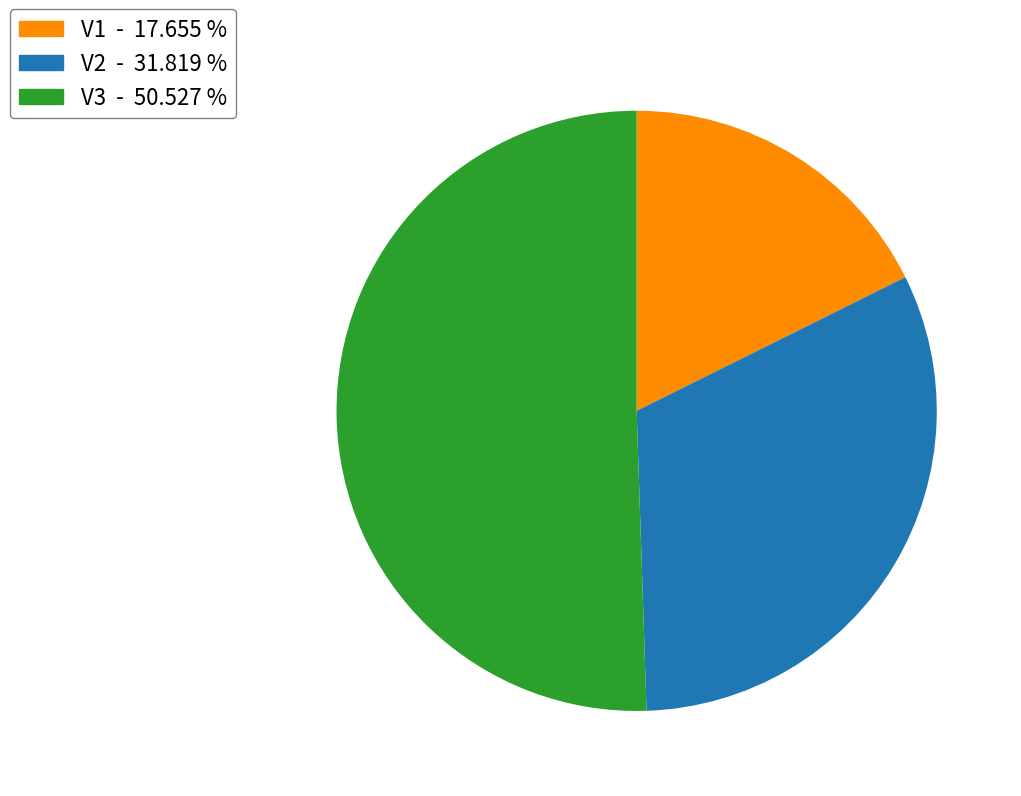

Does any single category account for the majority?

Yes